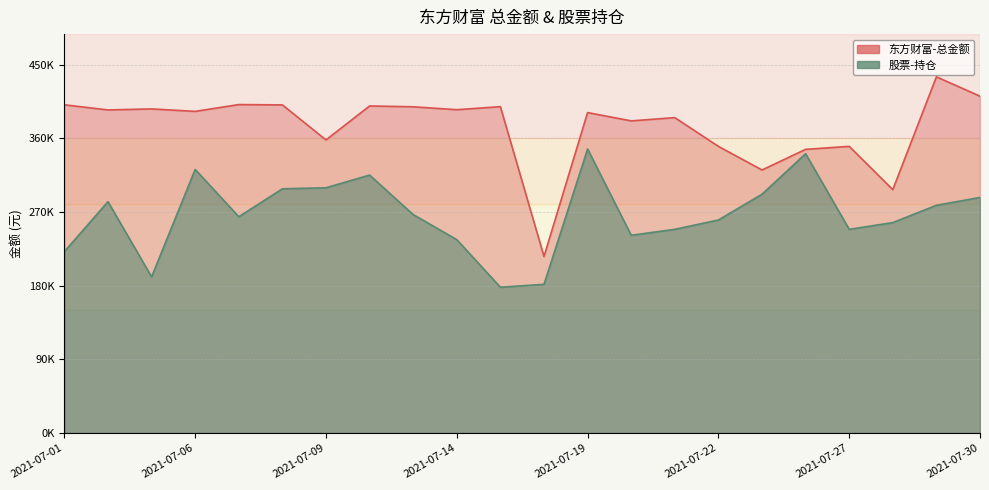

Which series has the largest range (max minus min)?

东方财富-总金额